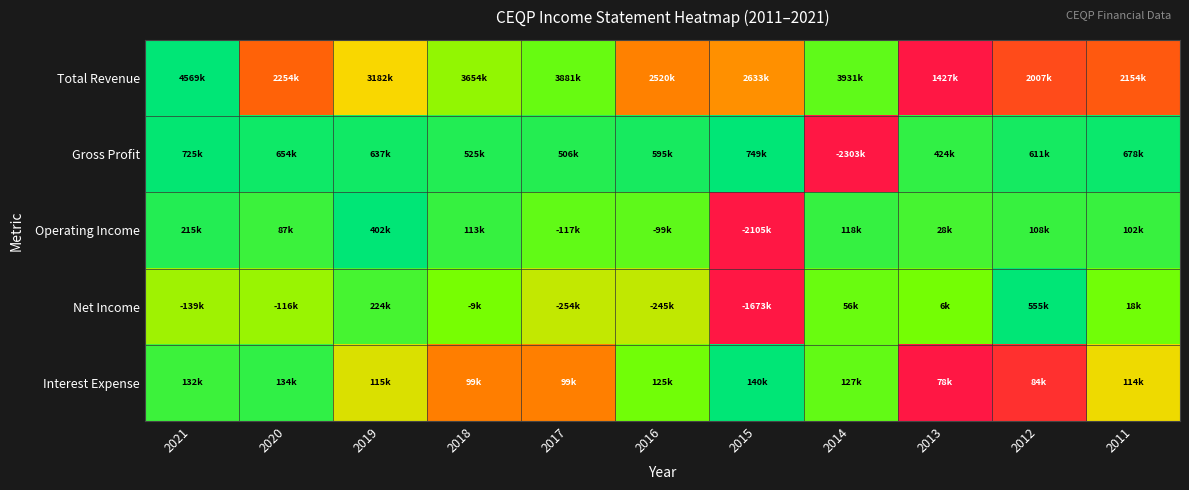

At how many categories does at least one series exceed 0?

11